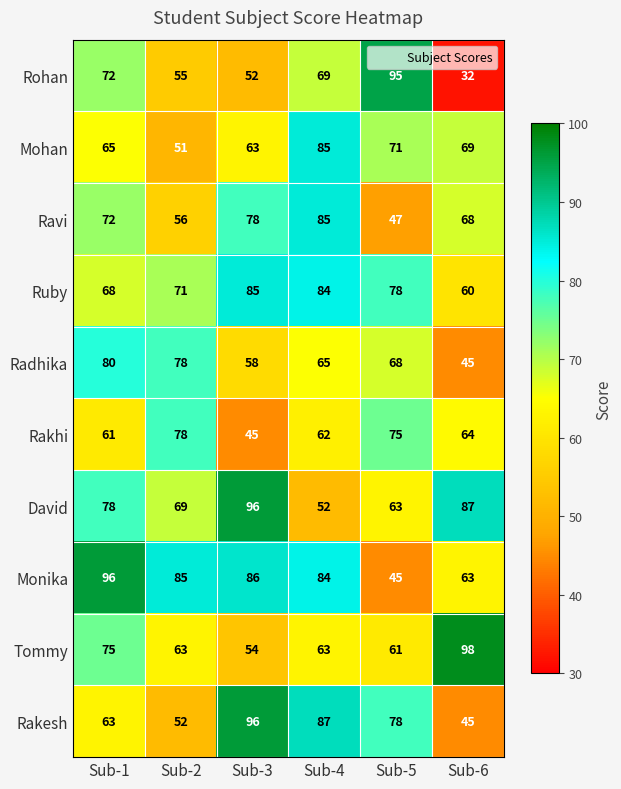

How many data points in Rohan are above 69?

2